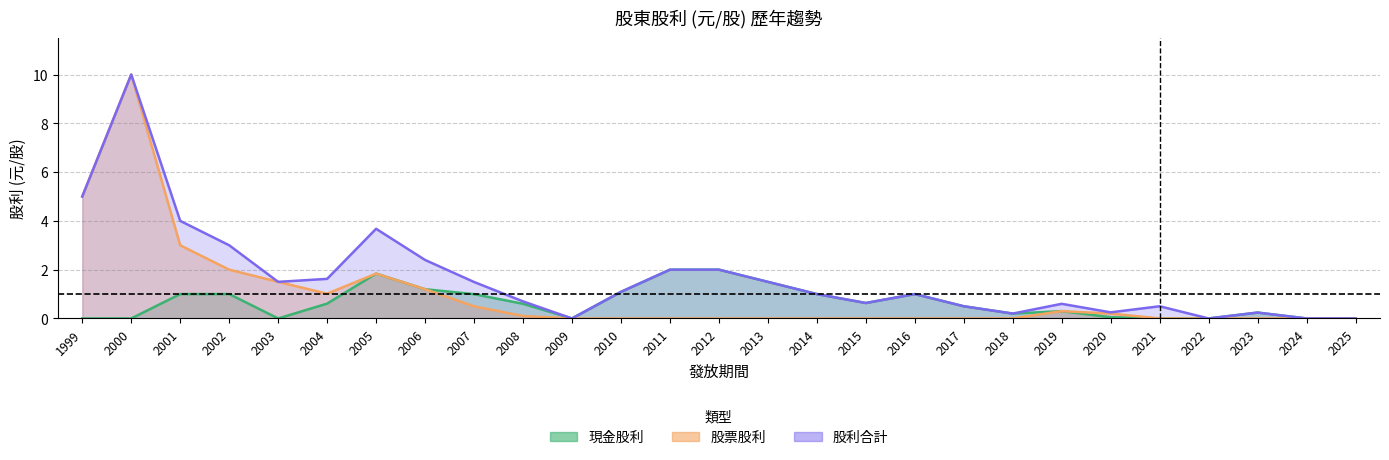

How many categories are shown in the chart?

27